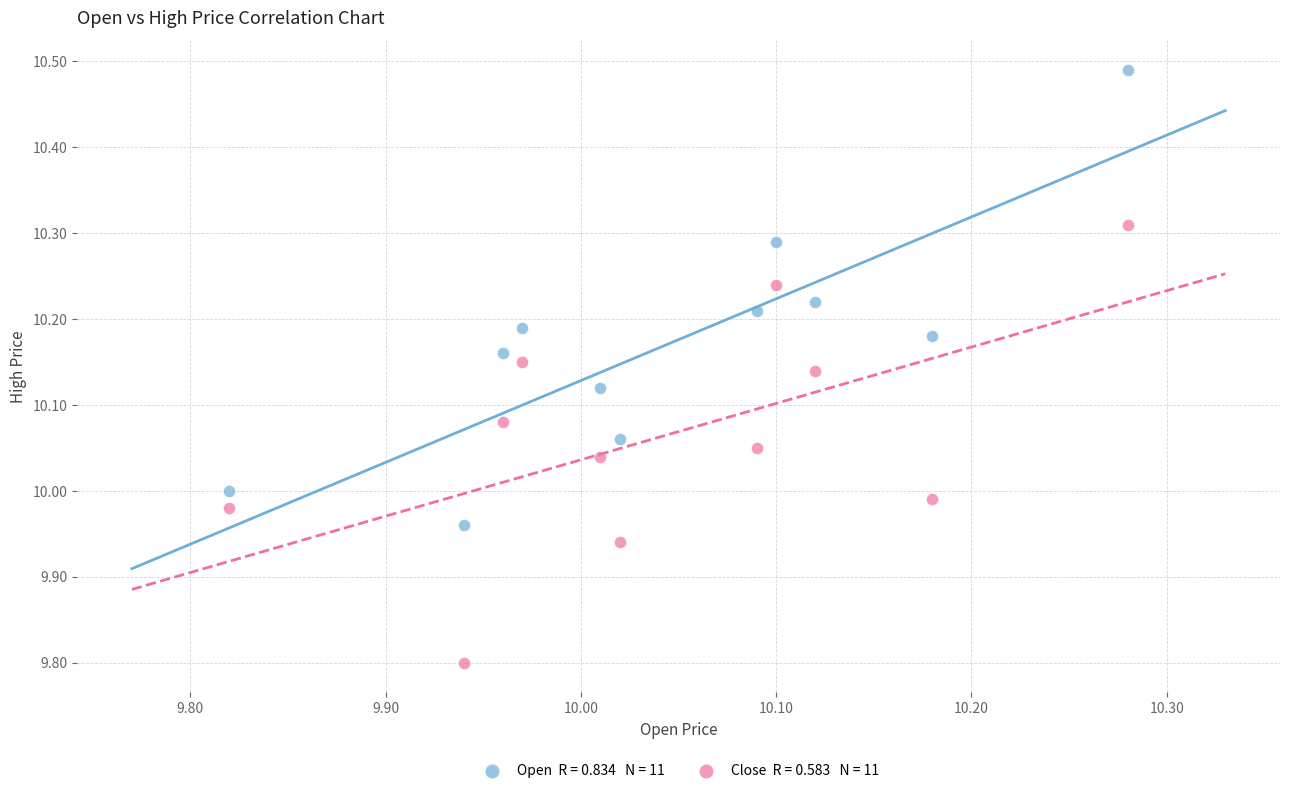

Across all data points, what is the range of X values (max minus min)?

0.5